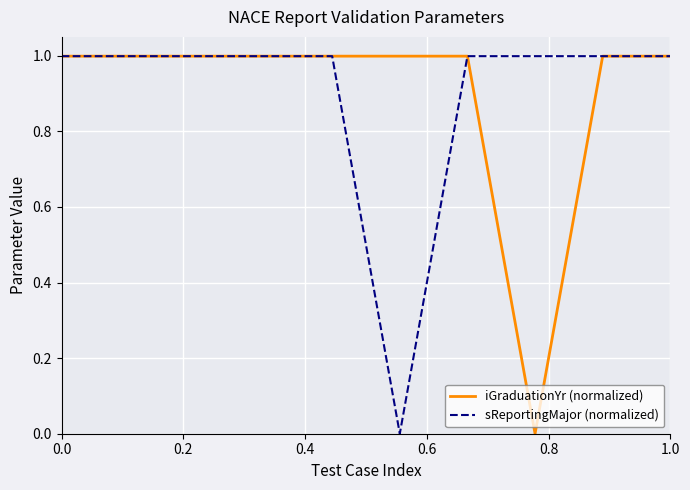

What is the highest value of the iGraduationYr (normalized) series?

1.0